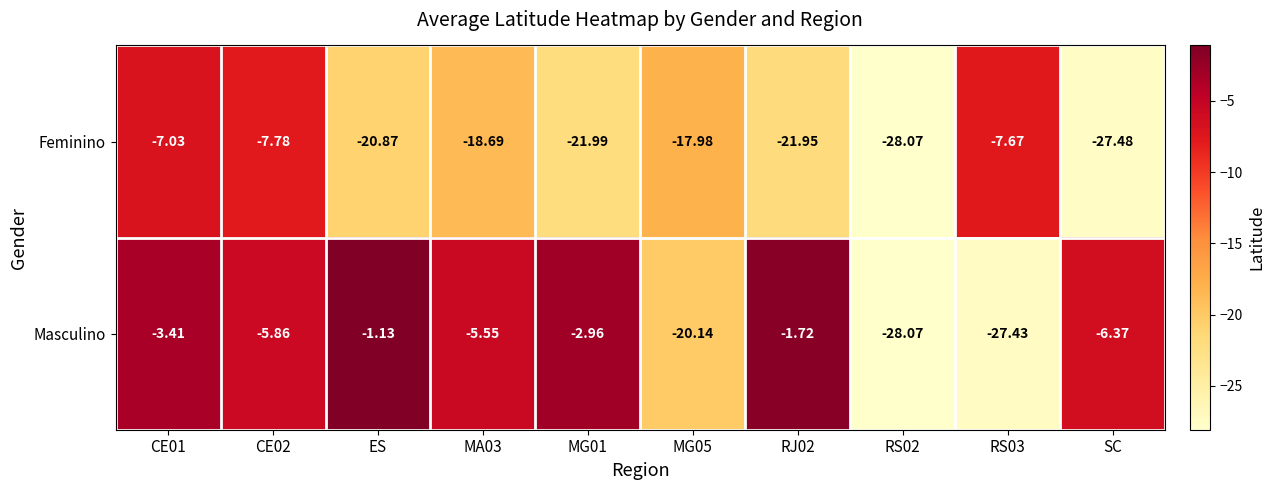

At which category does the chart reach its peak across all series?

ES